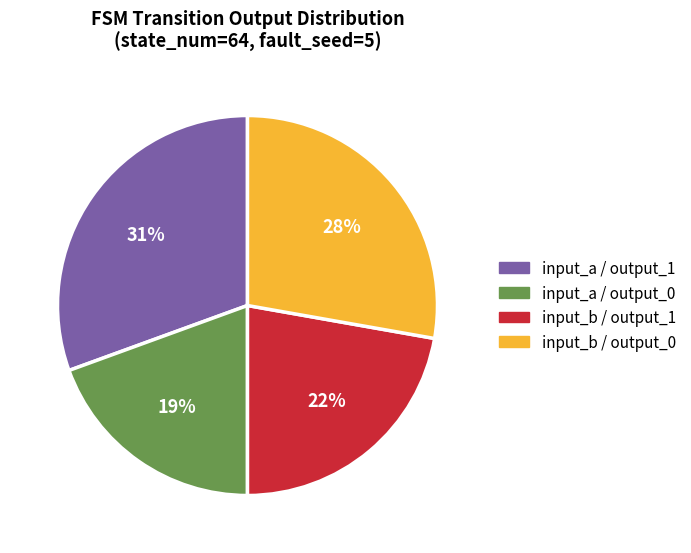

To the nearest percent, what is the average slice percentage?

25%